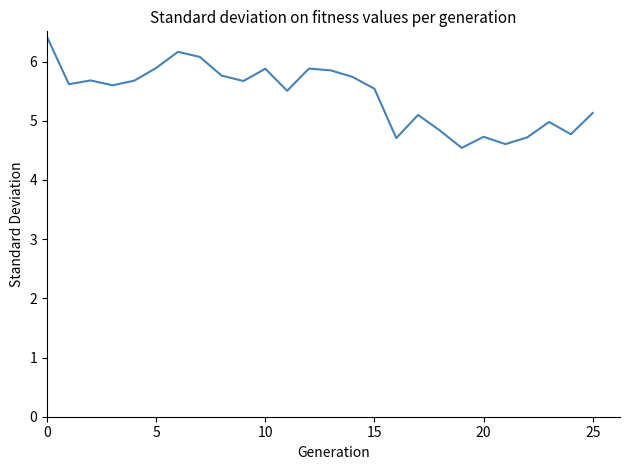

What is the minimum value shown in the chart?

4.5